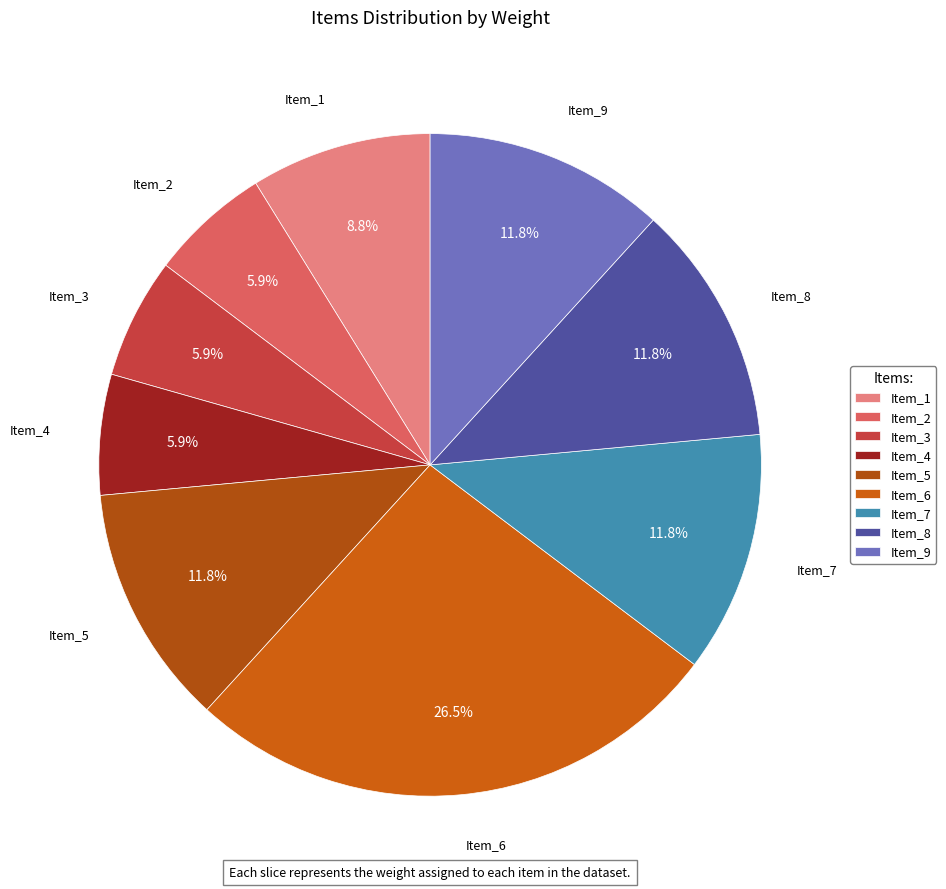

Between Item_4 and Item_9, which is larger?

Item_9